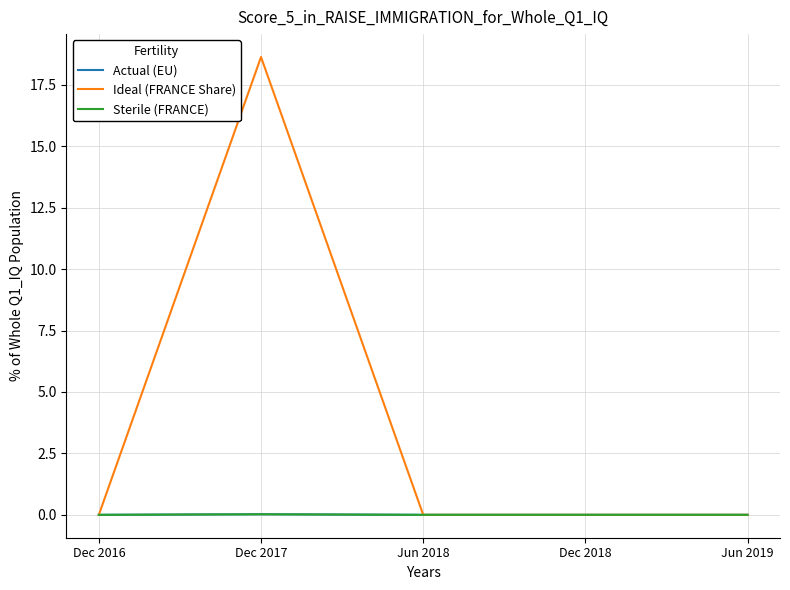

Does the chart display data point markers on the line(s)?

No